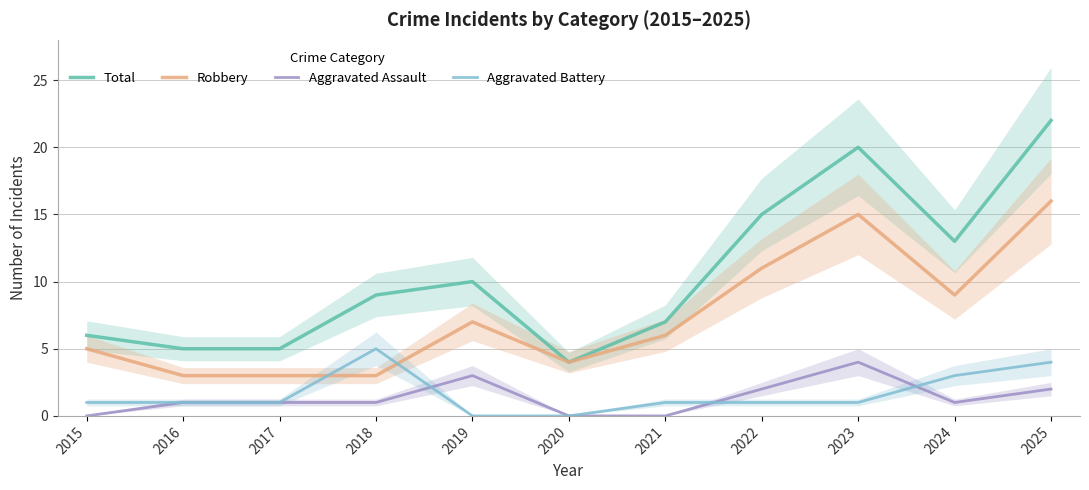

Is the value of Robbery at 2018 greater than the value of Total at 2024?

No